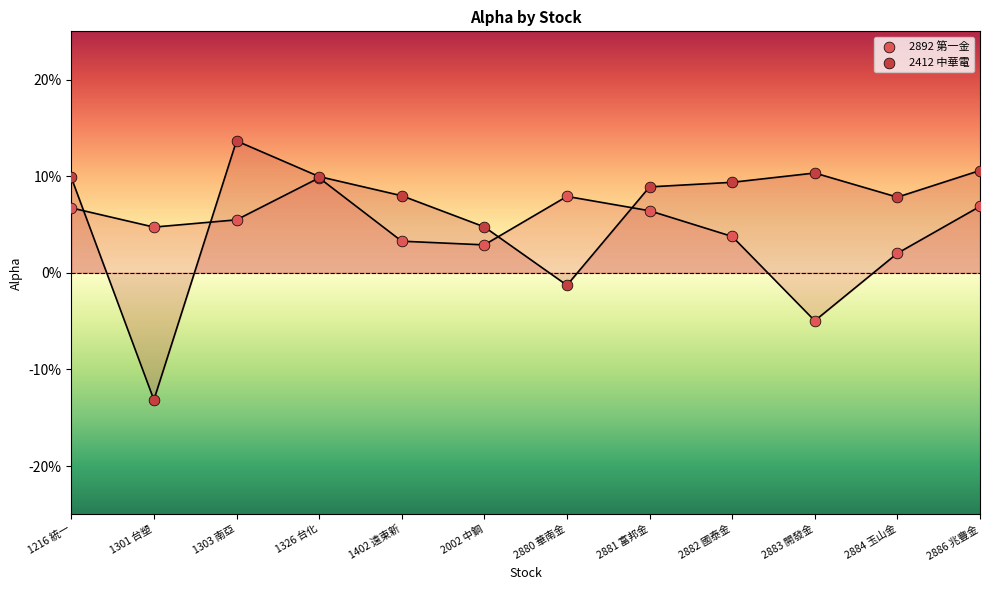

Which series has the largest Y range (max minus min)?

2412 中華電